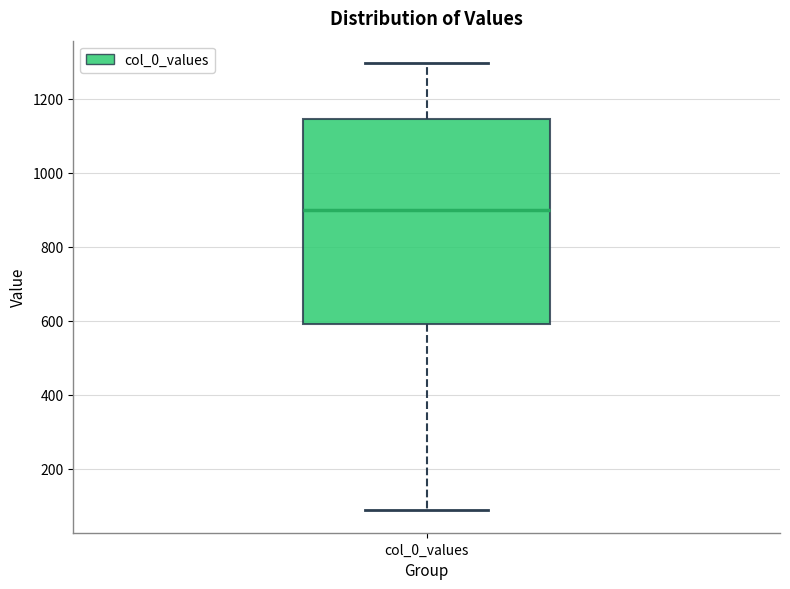

Transcribe this box plot: give where the median line is, the range the box spans, and where the two whiskers end, as read against the y-axis. The values are not printed on the chart, so give them approximately, as read against the axis.

median 900, box 600 to 1140, whiskers 80 to 1300